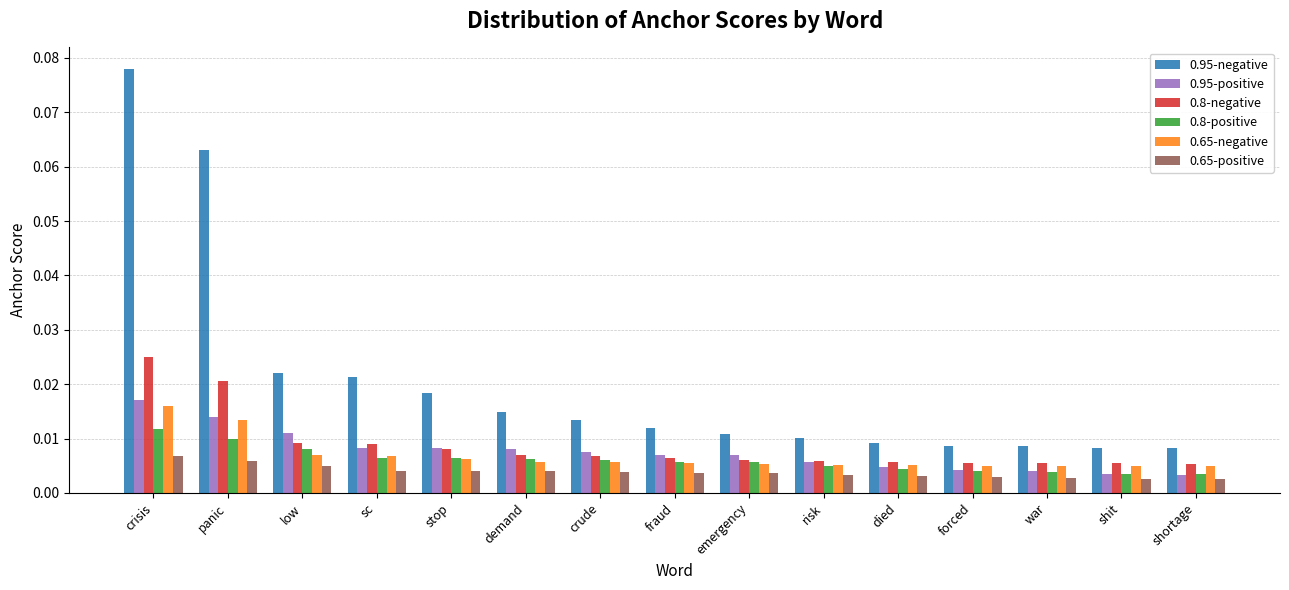

What position from the left is war?

13